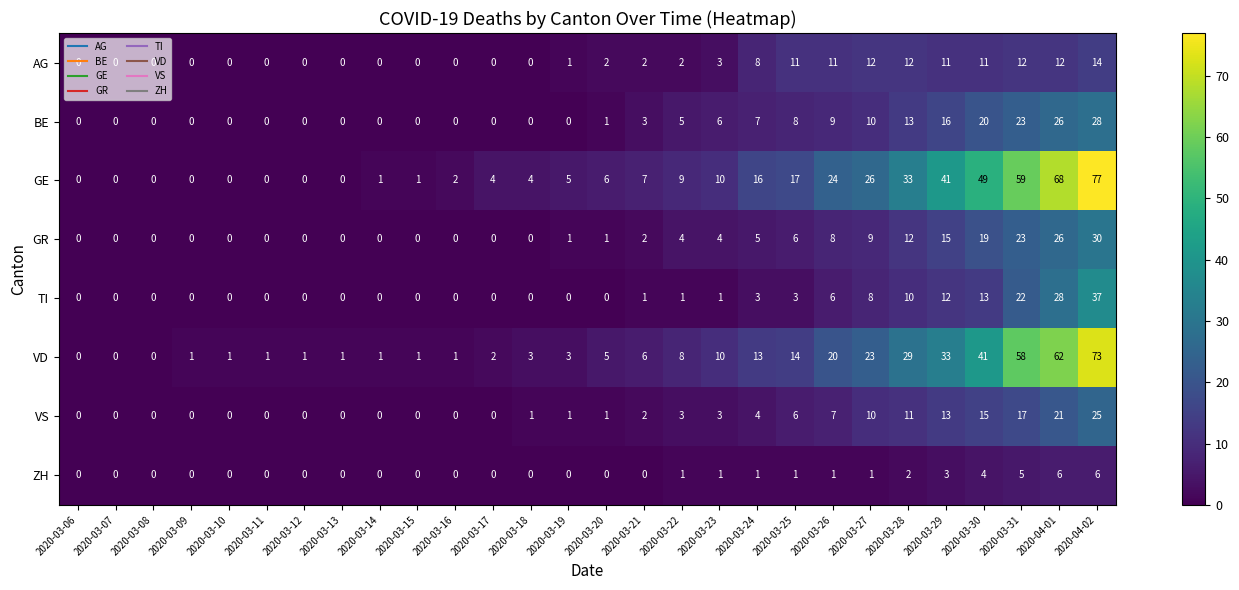

What is the sum of the AG values at 2020-04-01 and 2020-03-09?

12